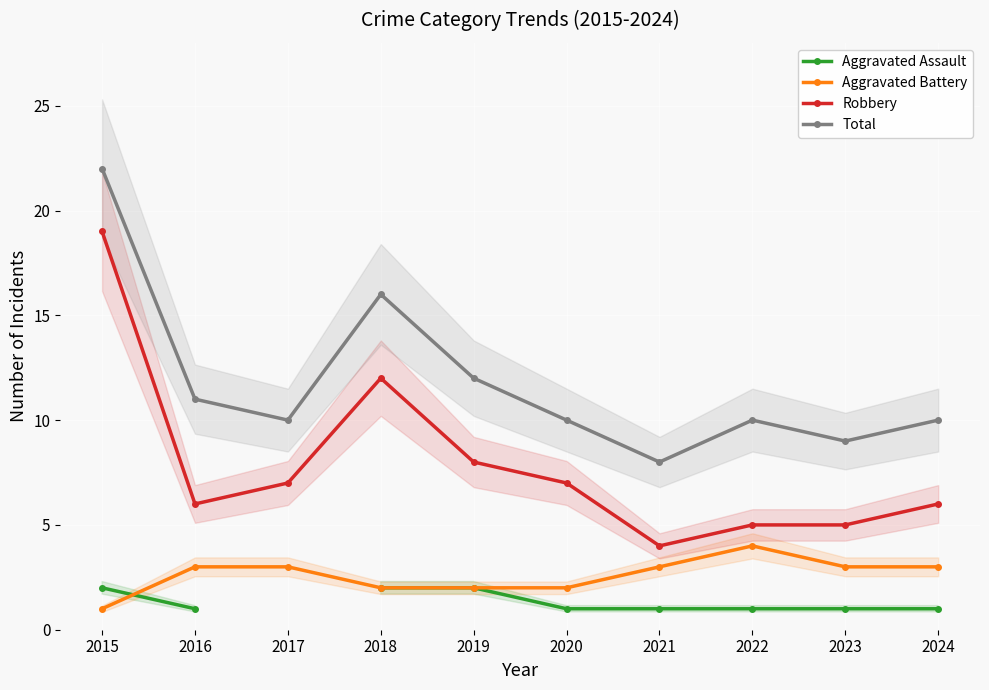

What is the value of the Total point at the 6th from the left?

10